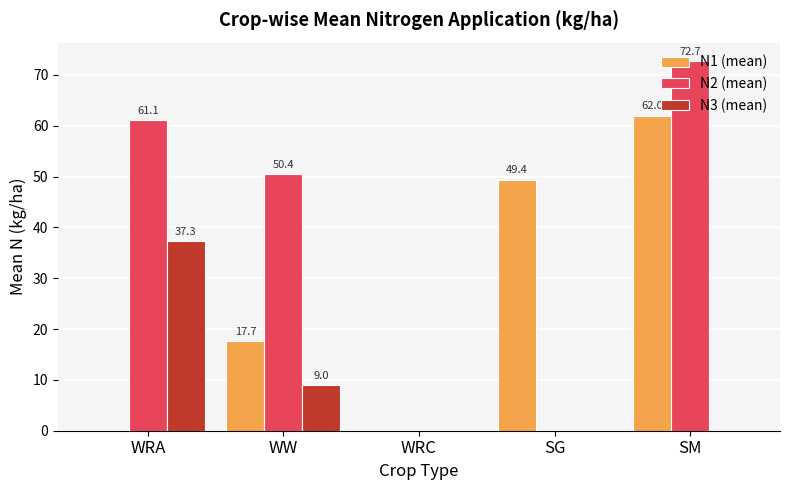

How many data points in N2 (mean) are above 50?

3